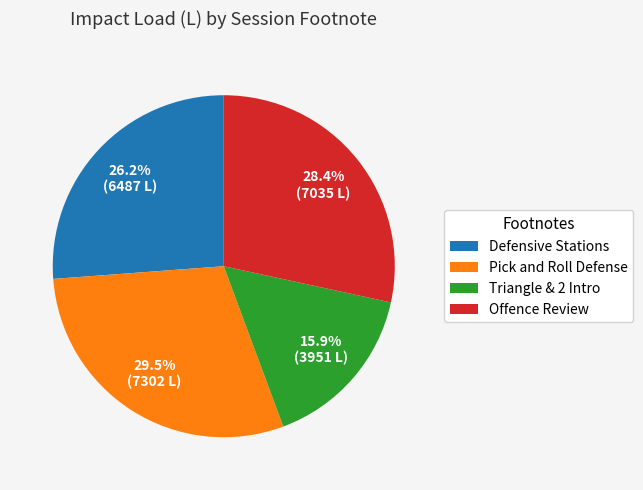

Rank the categories by value from highest to lowest.

Pick and Roll Defense, Offence Review, Defensive Stations, Triangle & 2 Intro